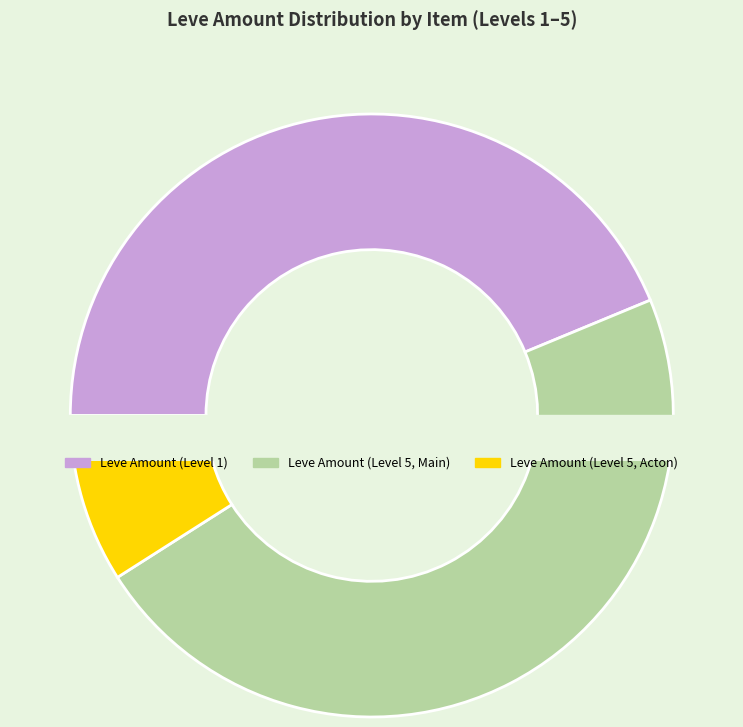

Is there a majority slice in this chart?

No